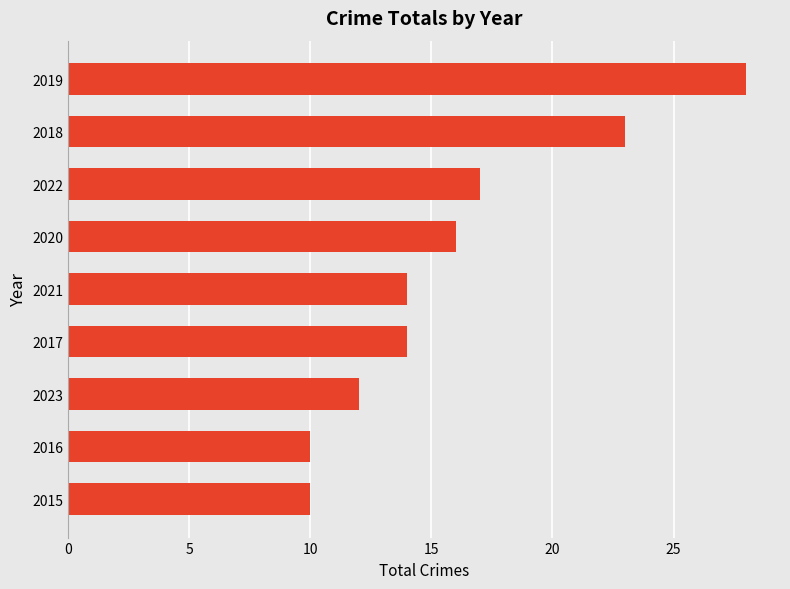

What is the average value?

16